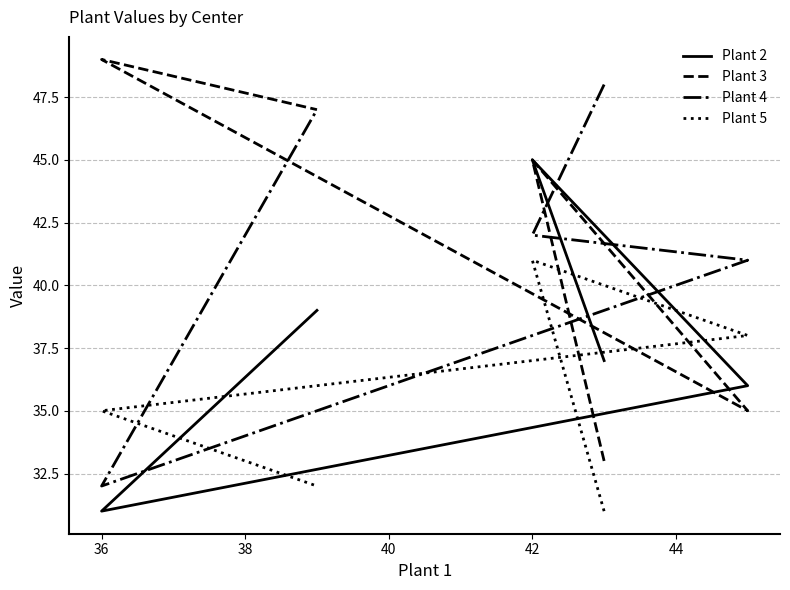

Is the value of Plant 3 at 34 greater than the value of Plant 5 at 42?

Yes